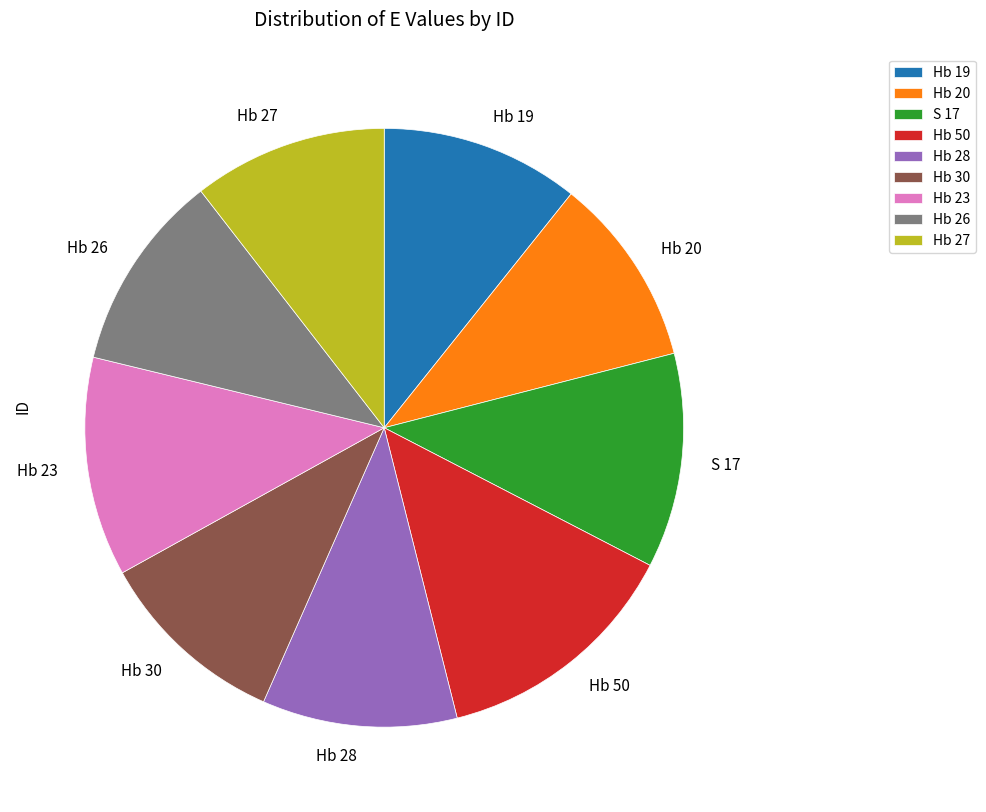

Between Hb 26 and S 17, which is larger?

S 17